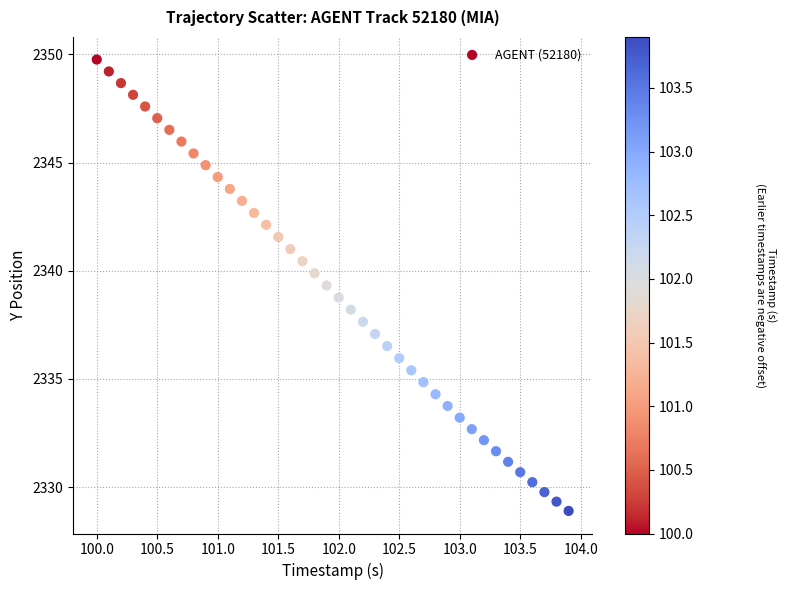

What is the range of X values (max minus min)?

3.9